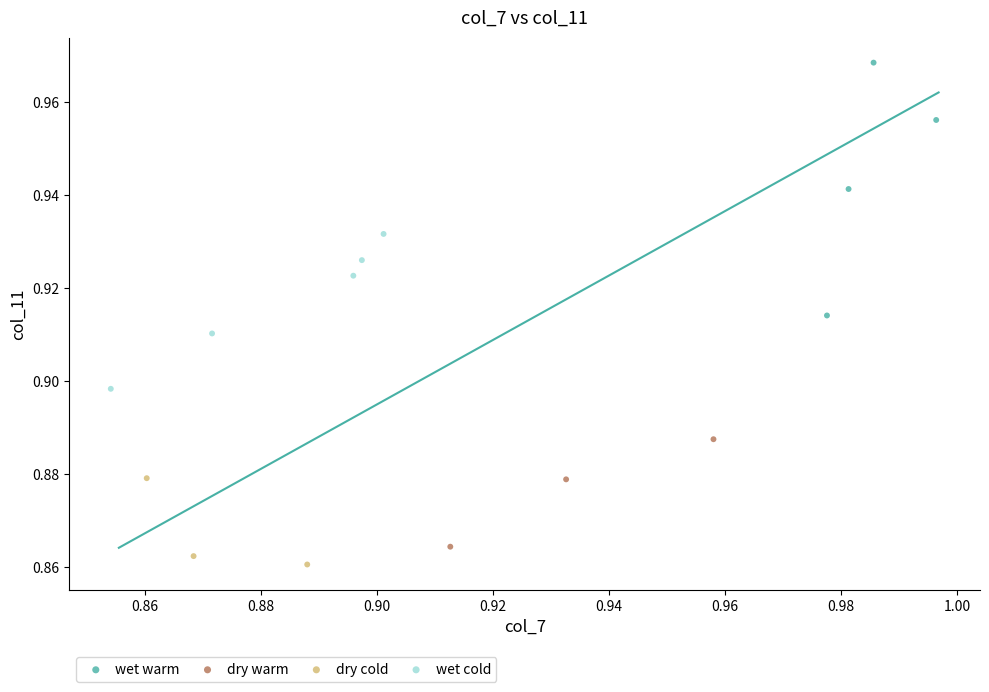

What are all the series names shown in the legend?

wet warm, dry warm, dry cold, wet cold